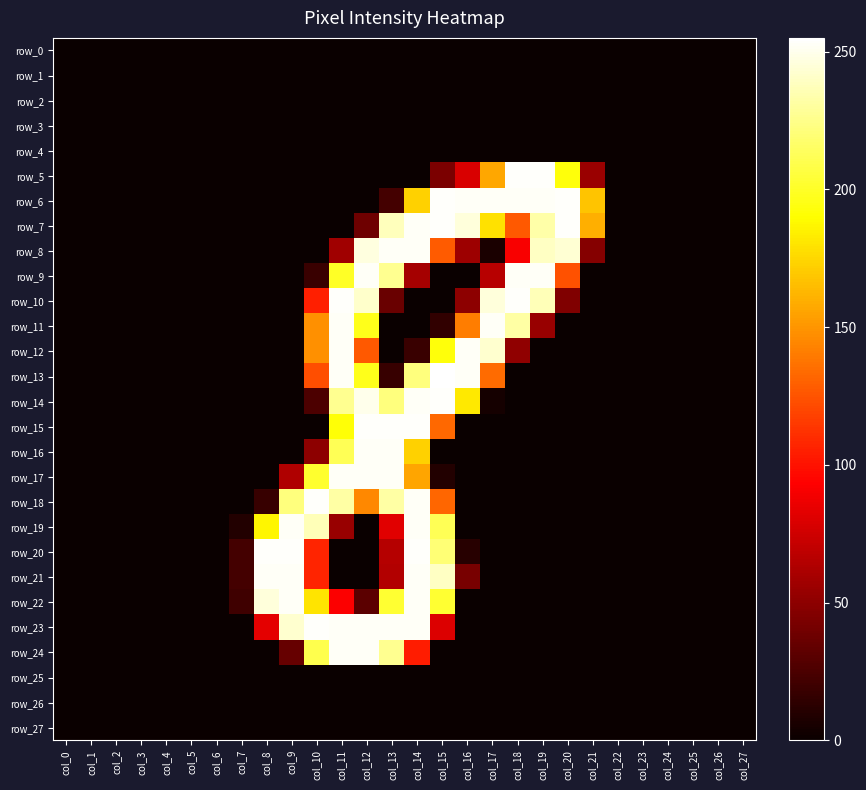

Reading left to right, transcribe all the data shown in this chart.

row_0: 0	0	0	0	0	0	0	0	0	0	0	0	0	0	0	0	0	0	0	0	0	0	0	0	0	0	0	0
row_1: 0	0	0	0	0	0	0	0	0	0	0	0	0	0	0	0	0	0	0	0	0	0	0	0	0	0	0	0
row_2: 0	0	0	0	0	0	0	0	0	0	0	0	0	0	0	0	0	0	0	0	0	0	0	0	0	0	0	0
row_3: 0	0	0	0	0	0	0	0	0	0	0	0	0	0	0	0	0	0	0	0	0	0	0	0	0	0	0	0
row_4: 0	0	0	0	0	0	0	0	0	0	0	0	0	0	0	0	0	0	0	0	0	0	0	0	0	0	0	0
row_5: 0	0	0	0	0	0	0	0	0	0	0	0	0	0	0	43	79	157	254	254	193	55	0	0	0	0	0	0
row_6: 0	0	0	0	0	0	0	0	0	0	0	0	0	22	173	254	253	253	253	253	254	168	0	0	0	0	0	0
row_7: 0	0	0	0	0	0	0	0	0	0	0	0	38	238	253	254	246	179	127	233	254	160	0	0	0	0	0	0
row_8: 0	0	0	0	0	0	0	0	0	0	0	57	247	253	253	128	56	6	91	240	244	47	0	0	0	0	0	0
row_9: 0	0	0	0	0	0	0	0	0	0	18	200	253	227	59	0	0	66	253	253	124	0	0	0	0	0	0	0
row_10: 0	0	0	0	0	0	0	0	0	0	105	254	242	36	0	0	50	246	254	237	45	0	0	0	0	0	0	0
row_11: 0	0	0	0	0	0	0	0	0	0	148	253	197	0	0	15	141	253	232	54	0	0	0	0	0	0	0	0
row_12: 0	0	0	0	0	0	0	0	0	0	148	253	127	0	18	193	253	243	51	0	0	0	0	0	0	0	0	0
row_13: 0	0	0	0	0	0	0	0	0	0	123	253	197	17	222	255	253	134	0	0	0	0	0	0	0	0	0	0
row_14: 0	0	0	0	0	0	0	0	0	0	25	227	250	222	253	254	182	4	0	0	0	0	0	0	0	0	0	0
row_15: 0	0	0	0	0	0	0	0	0	0	0	192	254	254	254	133	0	0	0	0	0	0	0	0	0	0	0	0
row_16: 0	0	0	0	0	0	0	0	0	0	50	212	253	253	173	0	0	0	0	0	0	0	0	0	0	0	0	0
row_17: 0	0	0	0	0	0	0	0	0	63	202	253	253	253	156	9	0	0	0	0	0	0	0	0	0	0	0	0
row_18: 0	0	0	0	0	0	0	0	17	222	254	232	145	232	253	132	0	0	0	0	0	0	0	0	0	0	0	0
row_19: 0	0	0	0	0	0	0	9	187	253	237	54	0	82	253	212	0	0	0	0	0	0	0	0	0	0	0	0
row_20: 0	0	0	0	0	0	0	22	254	254	107	0	0	65	254	220	11	0	0	0	0	0	0	0	0	0	0	0
row_21: 0	0	0	0	0	0	0	22	253	253	107	0	0	64	253	240	42	0	0	0	0	0	0	0	0	0	0	0
row_22: 0	0	0	0	0	0	0	20	246	253	180	92	31	203	253	203	0	0	0	0	0	0	0	0	0	0	0	0
row_23: 0	0	0	0	0	0	0	0	83	243	254	253	253	253	253	80	0	0	0	0	0	0	0	0	0	0	0	0
row_24: 0	0	0	0	0	0	0	0	0	35	210	253	253	227	104	0	0	0	0	0	0	0	0	0	0	0	0	0
row_25: 0	0	0	0	0	0	0	0	0	0	0	0	0	0	0	0	0	0	0	0	0	0	0	0	0	0	0	0
row_26: 0	0	0	0	0	0	0	0	0	0	0	0	0	0	0	0	0	0	0	0	0	0	0	0	0	0	0	0
row_27: 0	0	0	0	0	0	0	0	0	0	0	0	0	0	0	0	0	0	0	0	0	0	0	0	0	0	0	0